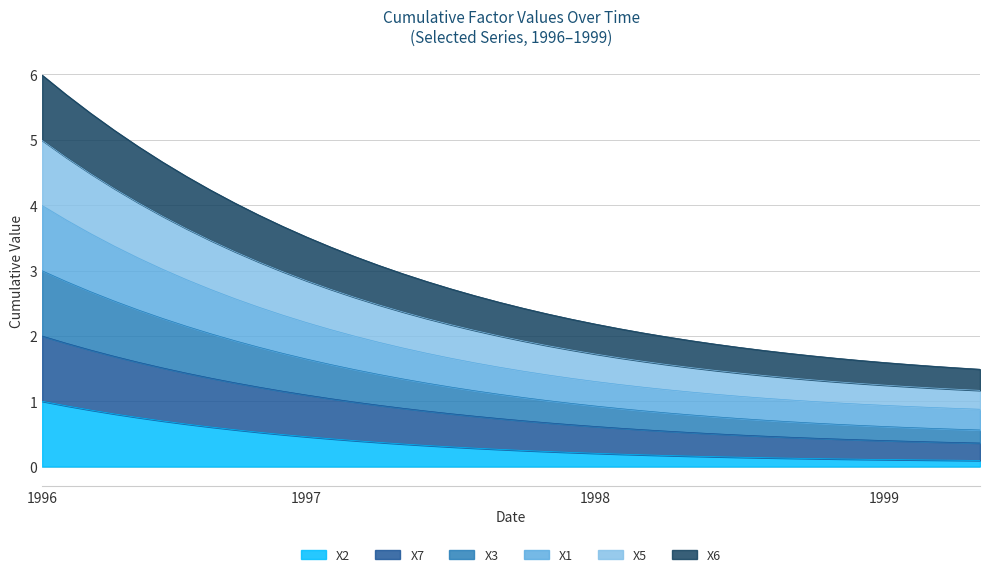

How many categories are shown in the chart?

40